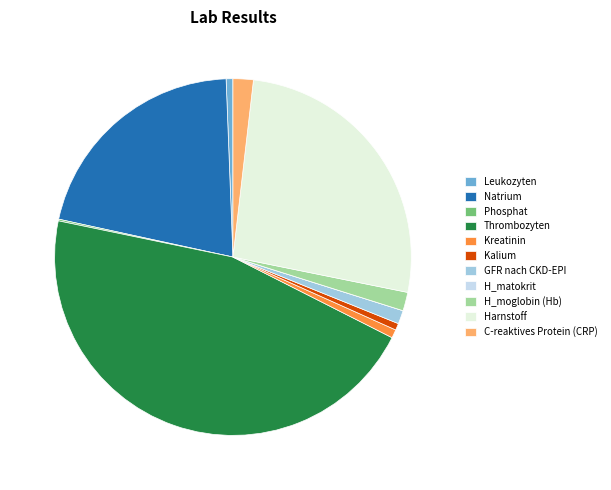

The Kreatinin slice represents 11% of the pie. True or false?

False